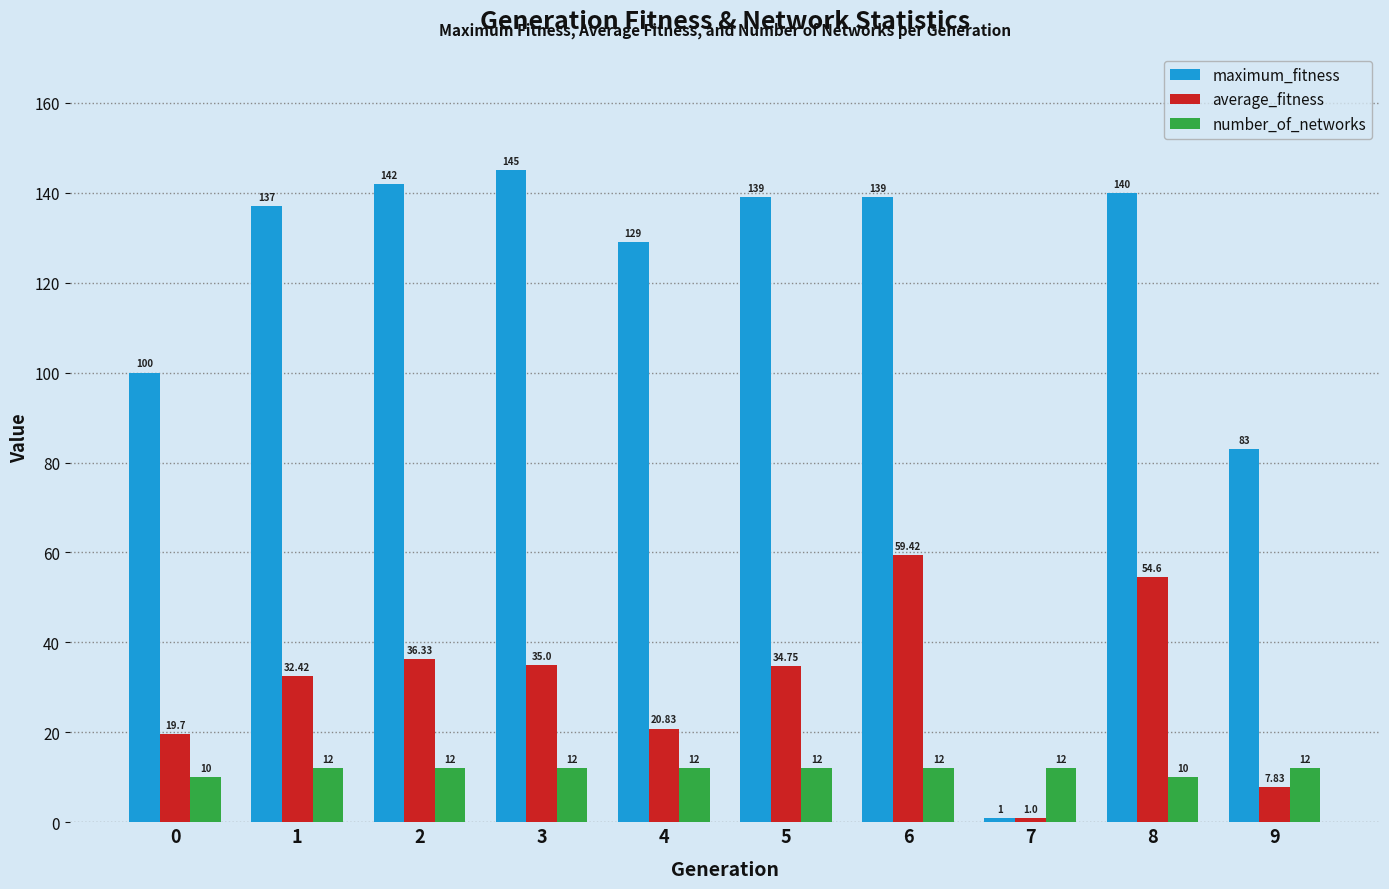

What is the total value across all series at 8?

204.6